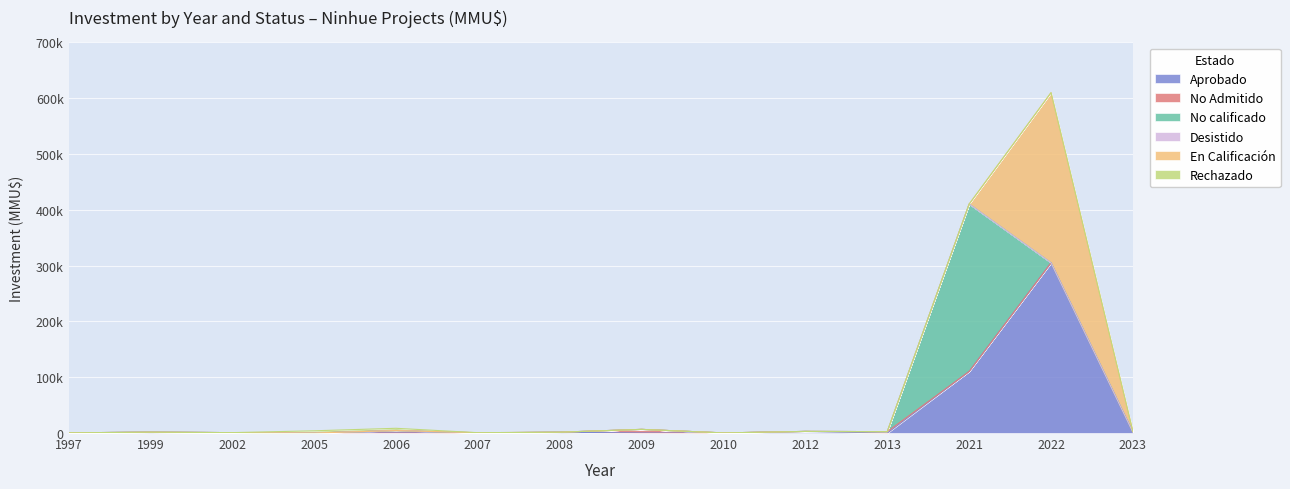

At which category does the chart reach its minimum across all series?

2005